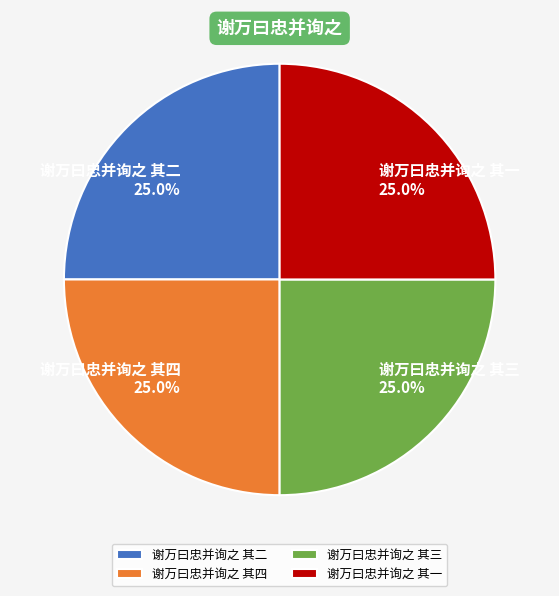

Approximately how many times larger is the value at 谢万曰忠并询之 其一 compared to 谢万曰忠并询之 其三?

1.0